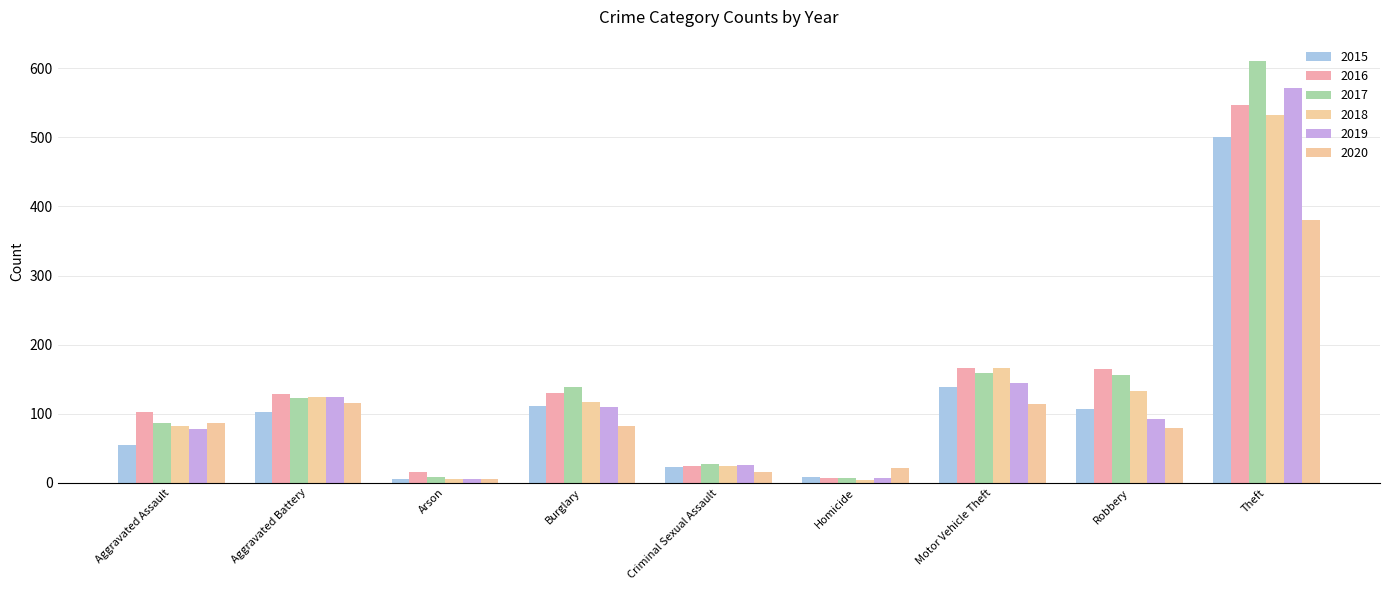

How many categories are shown in the chart?

9